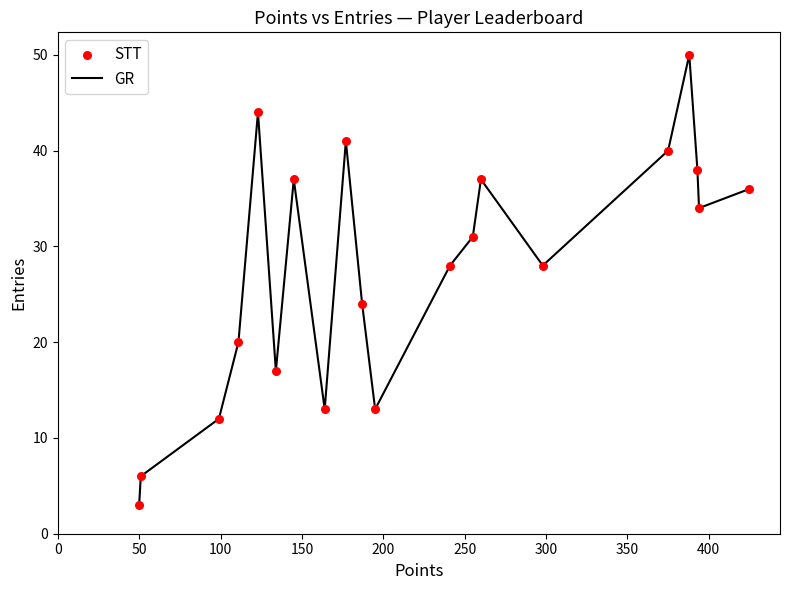

What is the minimum value shown in the chart?

3